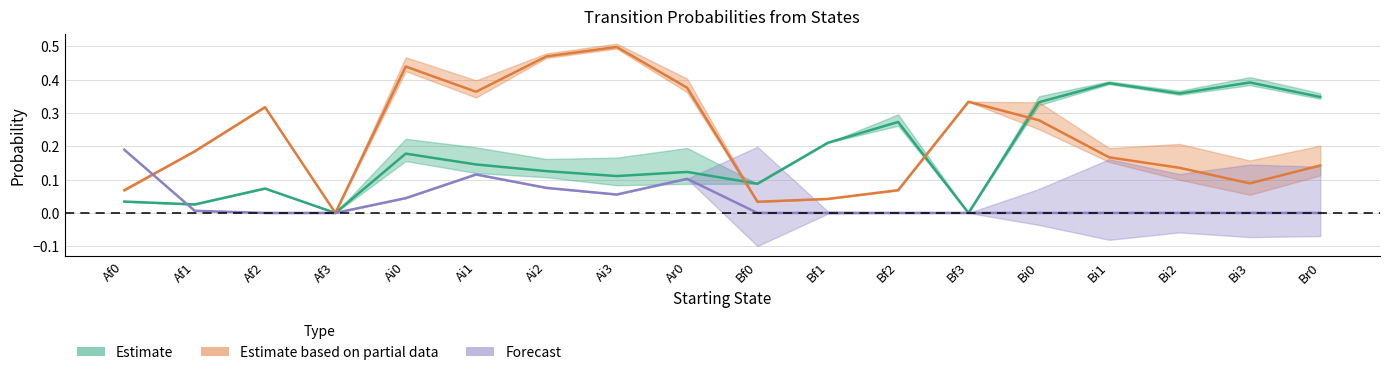

How many intersections are there between Ar0 and Br0?

3